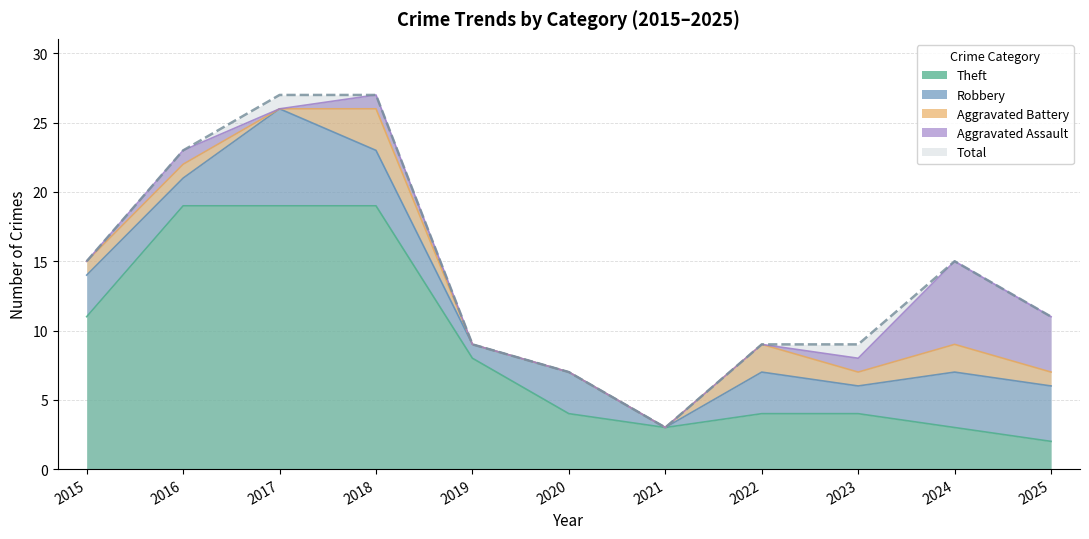

What is the total value across all series at 2021?

6